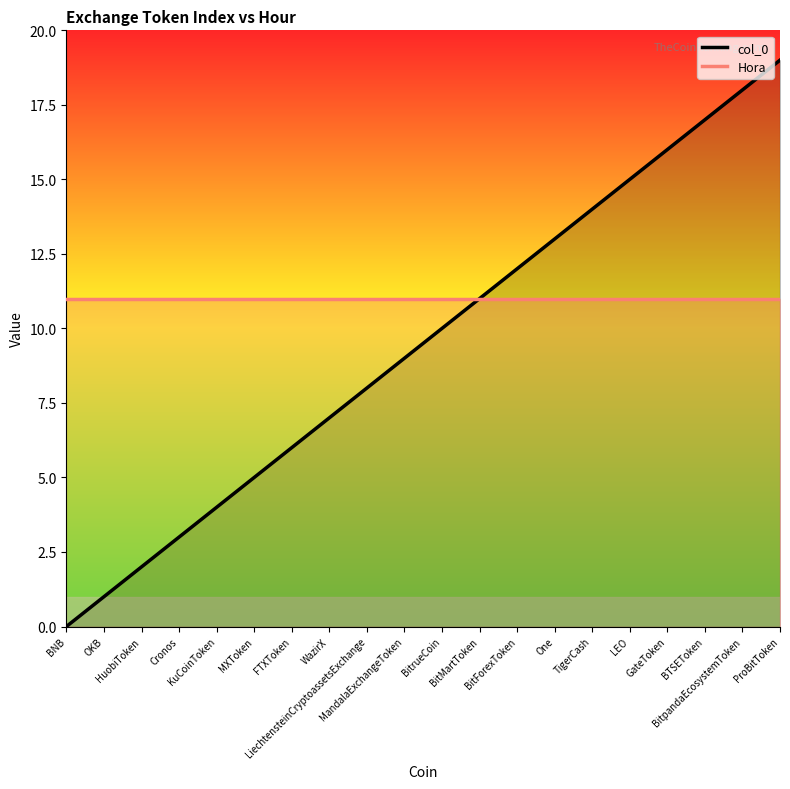

What is the difference between the maximum and second lowest values in the col_0 series?

18